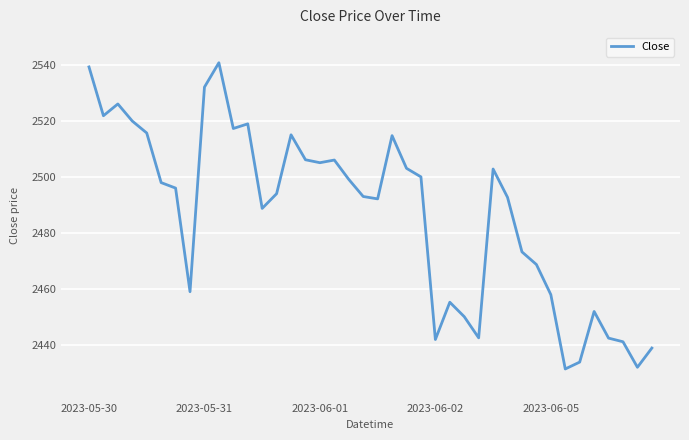

What is the difference between the maximum and minimum values?

109.2